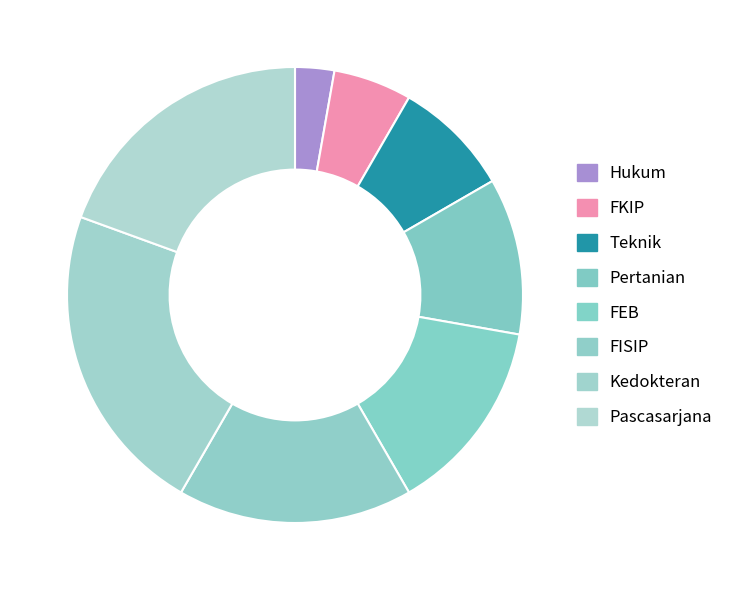

Is the sum of FISIP and Pascasarjana greater than half?

No